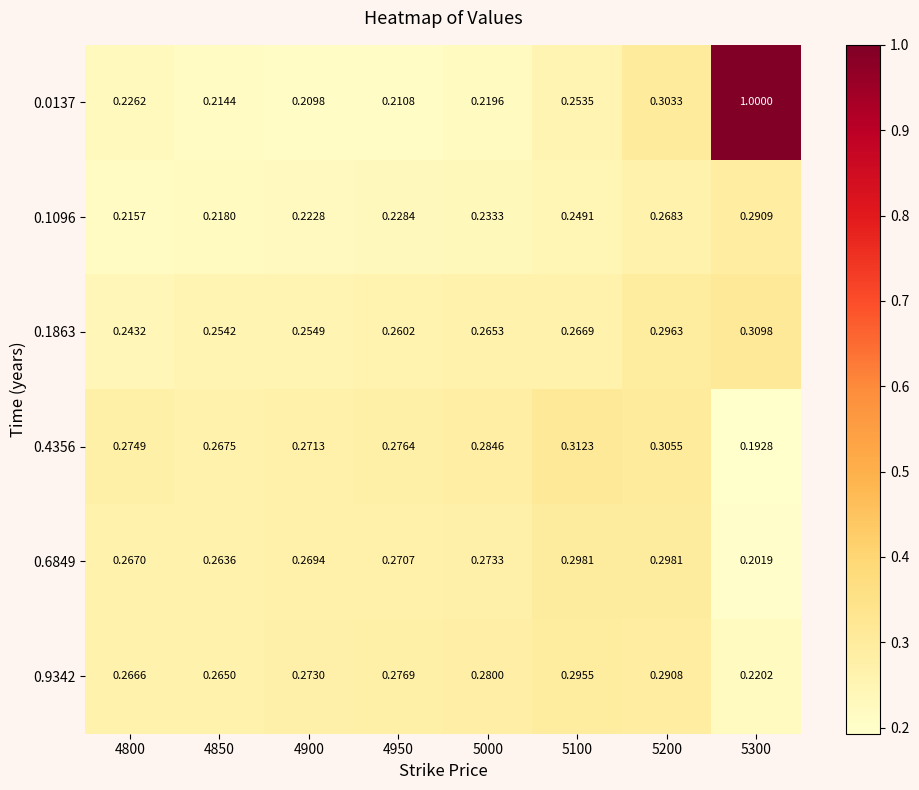

At which category is the sum across all series the highest?

5300